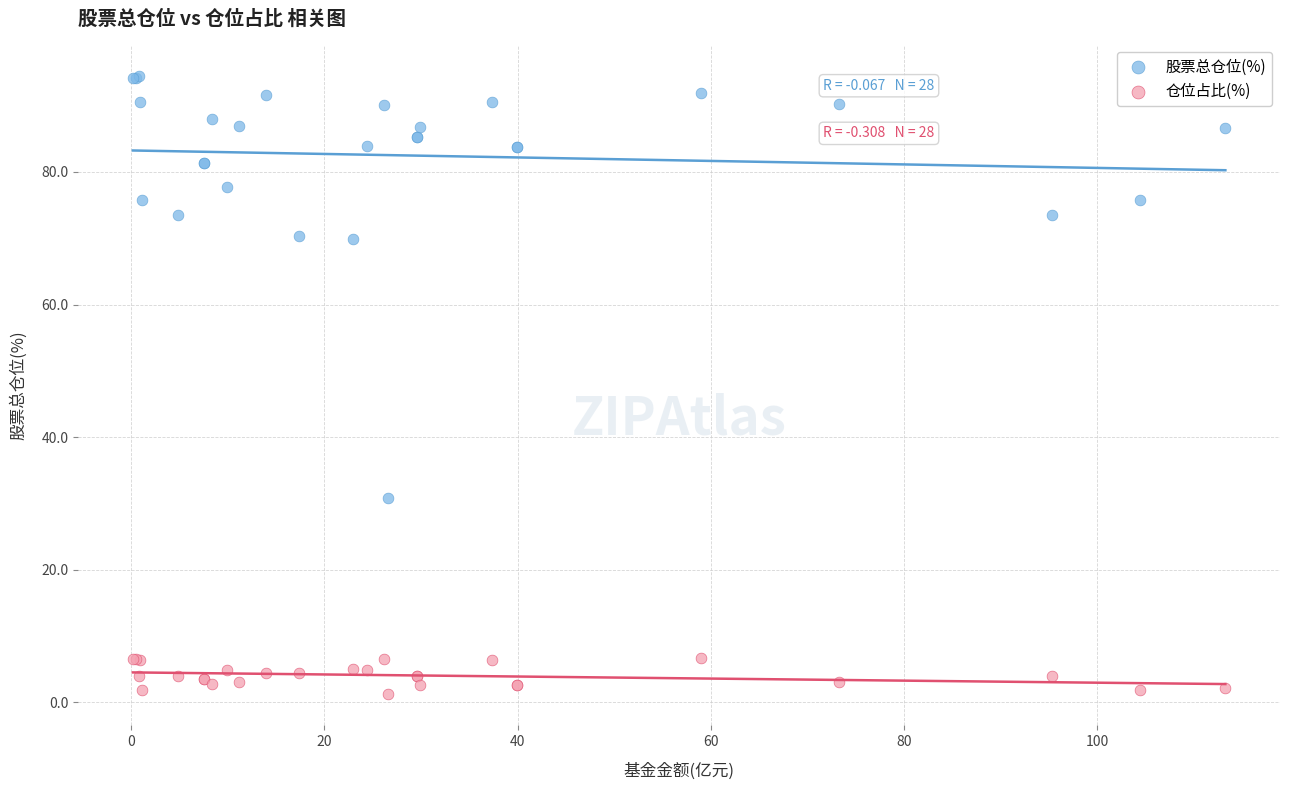

Which series has the largest Y range (max minus min)?

股票总仓位(%)